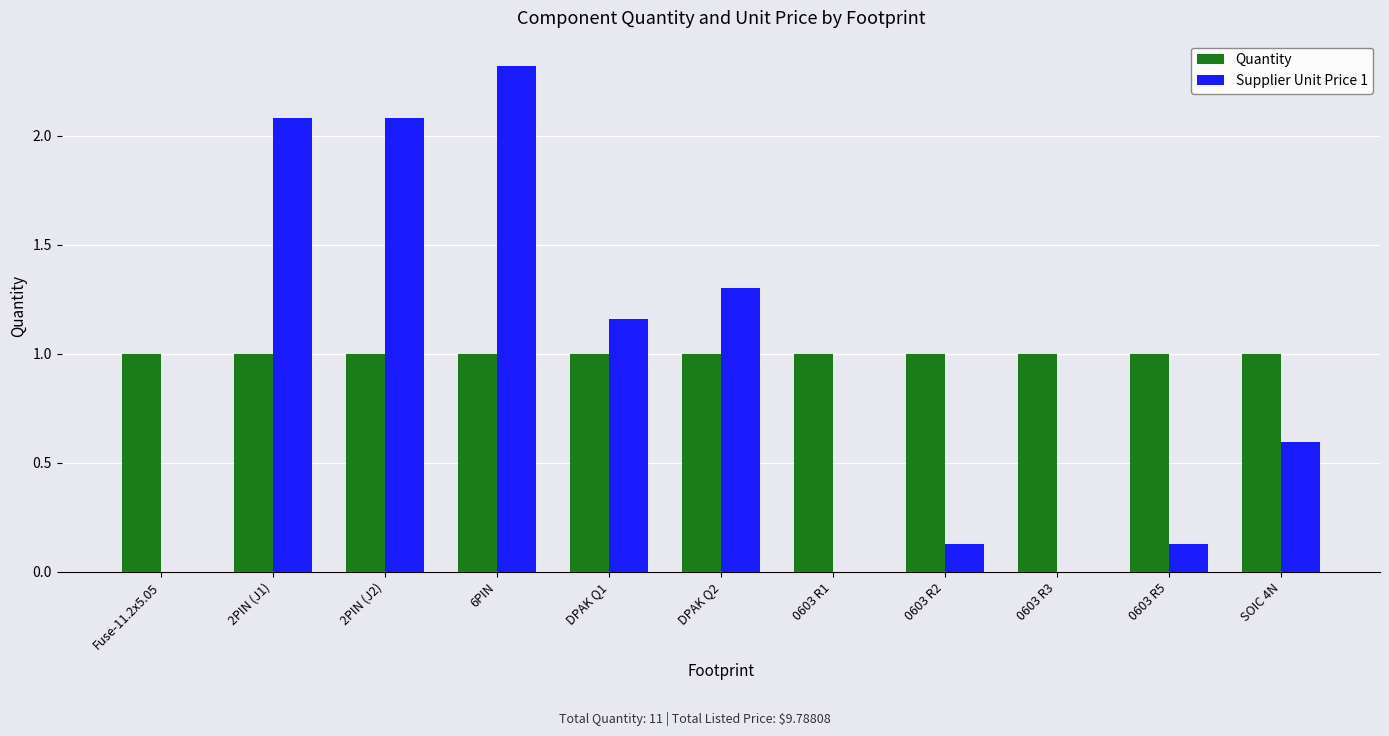

The Supplier Unit Price 1 series shows 1.3 at DPAK Q2. True or false?

True